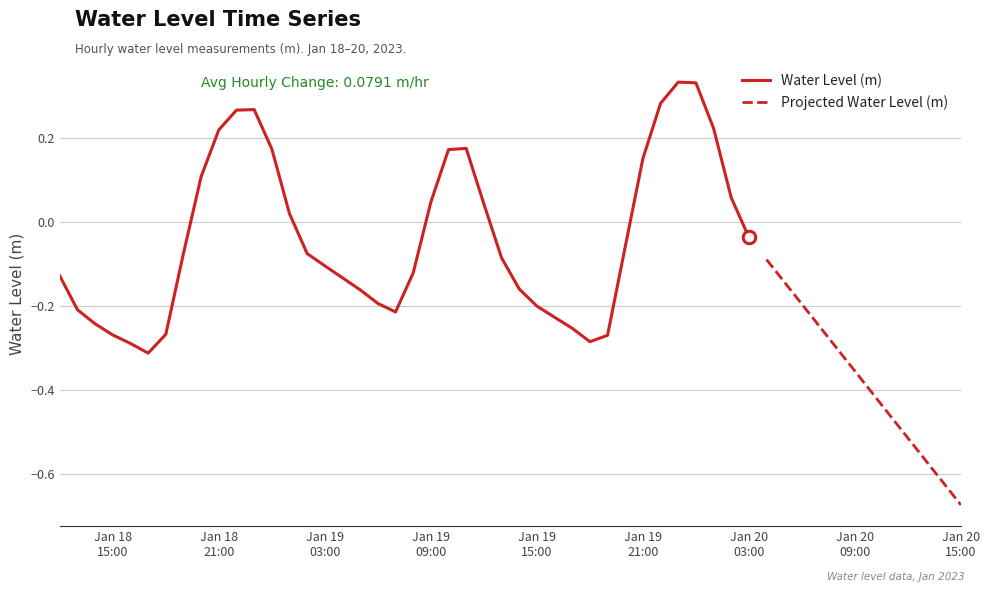

The chart shows a value of -0.5 at 2023-01-18 17:00:00. True or false?

False